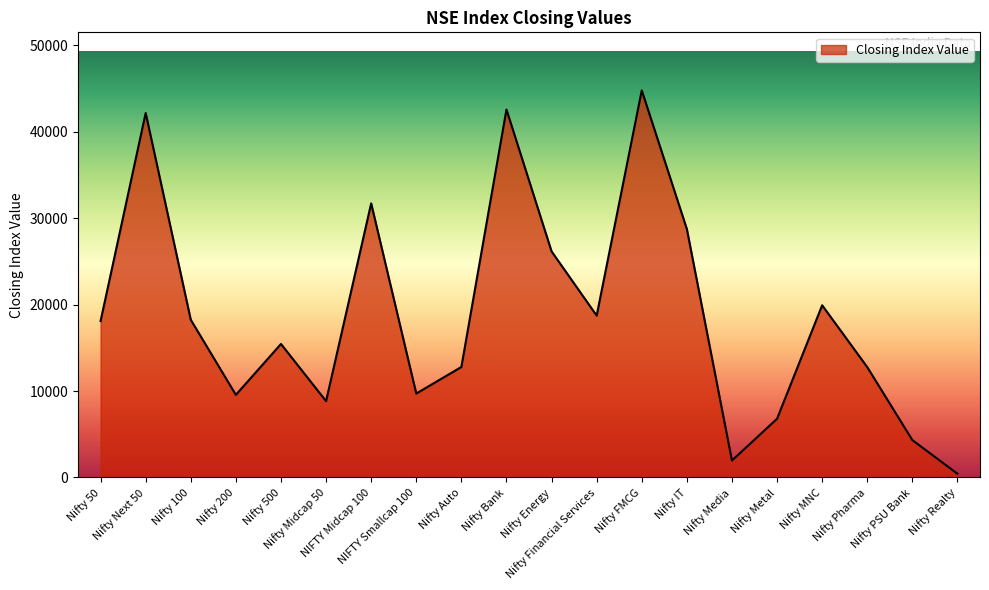

What is the difference between the maximum and minimum values?

44368.2